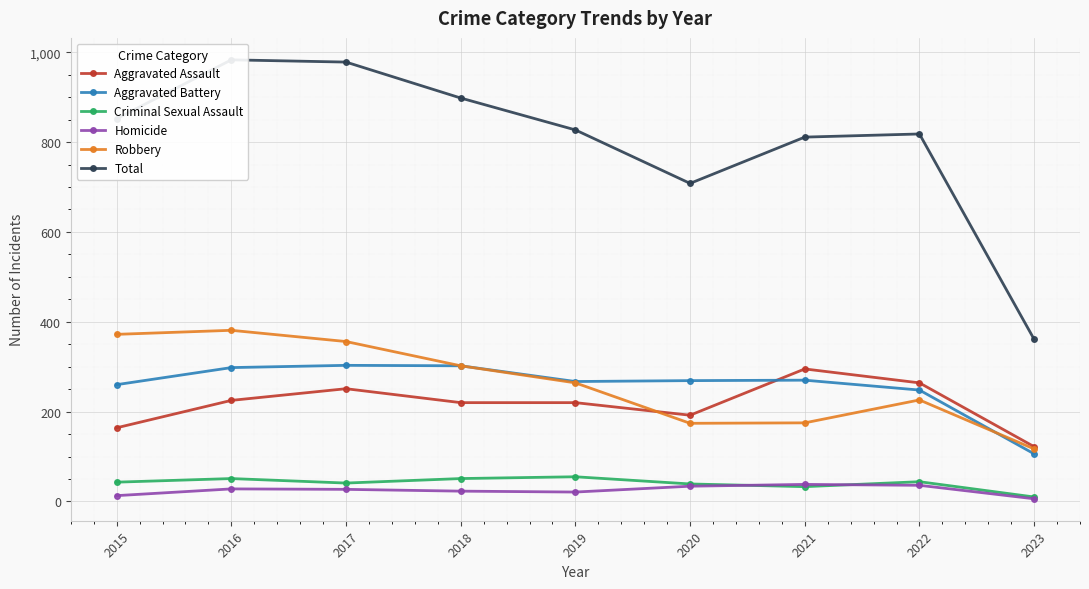

What is the difference between the Criminal Sexual Assault values at 2020 and 2021?

6